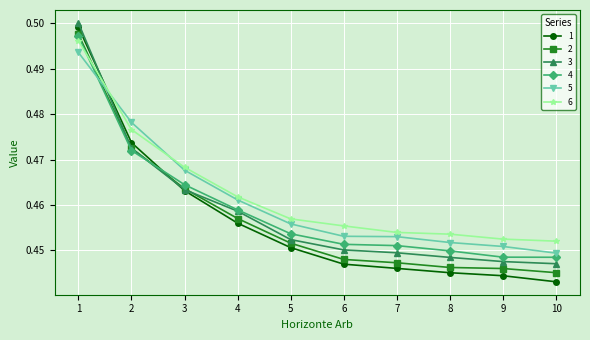

Between which two adjacent categories do 6 and 5 first intersect?

1 and 2